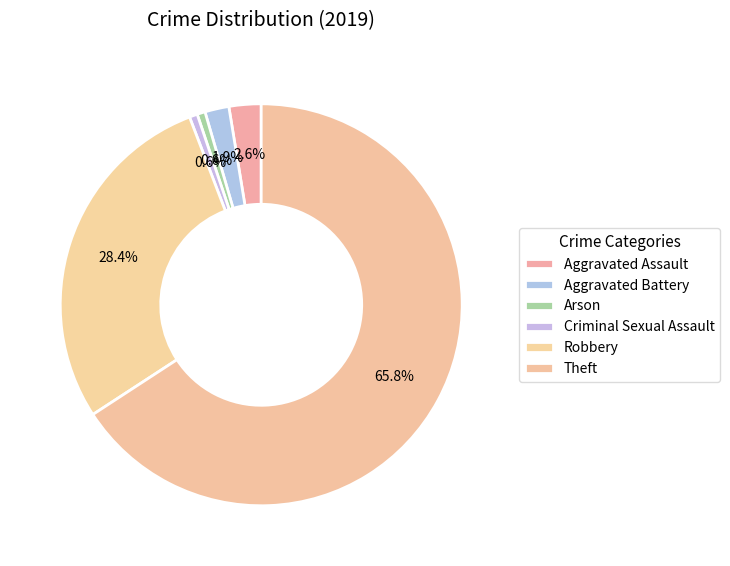

To the nearest percent, what is the combined percentage of Aggravated Battery and Theft?

68%